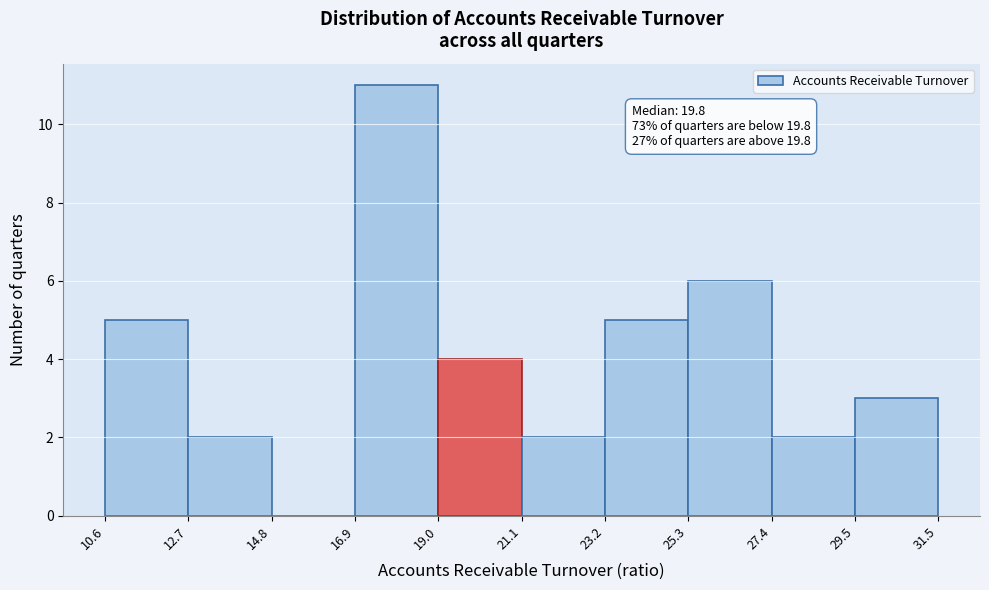

Which range on the x-axis has the tallest bar?

16.9 to 19.0